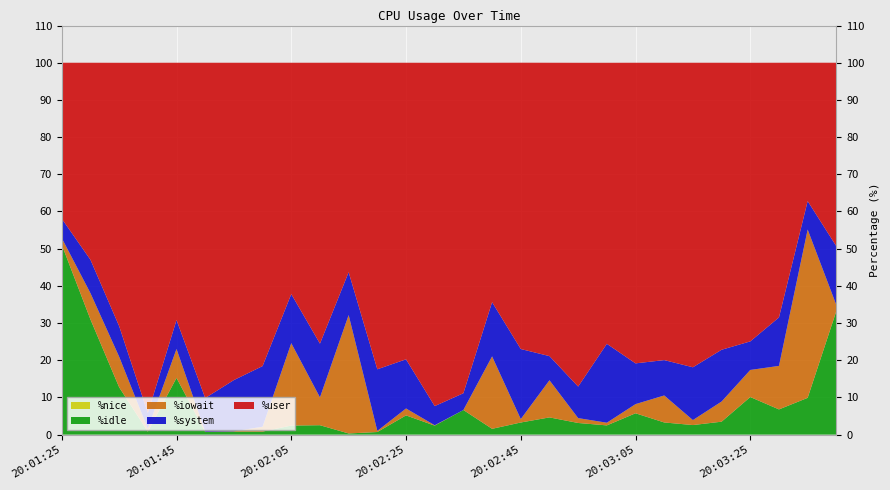

Reading right to left, what are all the values shown in this chart?

%user: 20:03:40=49.3	20:03:35=37.2	20:03:30=68.5	20:03:25=74.9	20:03:20=77.2	20:03:15=81.9	20:03:10=80.0	20:03:05=80.8	20:03:00=75.6	20:02:55=87.1	20:02:50=78.9	20:02:45=77.0	20:02:40=64.4	20:02:35=88.9	20:02:30=92.3	20:02:25=79.8	20:02:20=82.4	20:02:15=56.3	20:02:10=75.5	20:02:05=62.2	20:02:00=81.6	20:01:55=85.3	20:01:50=90.2	20:01:45=69.2	20:01:40=94.2	20:01:35=70.8	20:01:30=53.0	20:01:25=41.9
%system: 20:03:40=15.8	20:03:35=7.7	20:03:30=13.0	20:03:25=7.7	20:03:20=13.9	20:03:15=14.2	20:03:10=9.5	20:03:05=11.0	20:03:00=21.2	20:02:55=8.5	20:02:50=6.5	20:02:45=18.8	20:02:40=14.6	20:02:35=4.5	20:02:30=5.2	20:02:25=13.2	20:02:20=16.6	20:02:15=11.5	20:02:10=14.5	20:02:05=13.2	20:02:00=16.3	20:01:55=13.8	20:01:50=9.0	20:01:45=7.8	20:01:40=4.2	20:01:35=8.2	20:01:30=9.0	20:01:25=5.2
%iowait: 20:03:40=1.6	20:03:35=45.3	20:03:30=11.7	20:03:25=7.3	20:03:20=5.4	20:03:15=1.3	20:03:10=7.3	20:03:05=2.5	20:03:00=0.7	20:02:55=1.3	20:02:50=10.0	20:02:45=0.9	20:02:40=19.5	20:02:35=0.0	20:02:30=0.1	20:02:25=1.9	20:02:20=0.3	20:02:15=31.8	20:02:10=7.5	20:02:05=22.1	20:02:00=1.3	20:01:55=0.1	20:01:50=0.1	20:01:45=7.8	20:01:40=0.8	20:01:35=8.2	20:01:30=7.1	20:01:25=1.8
%idle: 20:03:40=33.2	20:03:35=9.9	20:03:30=6.8	20:03:25=10.1	20:03:20=3.5	20:03:15=2.6	20:03:10=3.3	20:03:05=5.7	20:03:00=2.5	20:02:55=3.1	20:02:50=4.6	20:02:45=3.3	20:02:40=1.6	20:02:35=6.6	20:02:30=2.4	20:02:25=5.2	20:02:20=0.7	20:02:15=0.3	20:02:10=2.5	20:02:05=2.4	20:02:00=0.8	20:01:55=0.8	20:01:50=0.7	20:01:45=15.2	20:01:40=0.8	20:01:35=12.7	20:01:30=31.0	20:01:25=51.0
%nice: 20:03:40=0.0	20:03:35=0.0	20:03:30=0.0	20:03:25=0.0	20:03:20=0.0	20:03:15=0.0	20:03:10=0.0	20:03:05=0.0	20:03:00=0.0	20:02:55=0.0	20:02:50=0.0	20:02:45=0.0	20:02:40=0.0	20:02:35=0.0	20:02:30=0.0	20:02:25=0.0	20:02:20=0.0	20:02:15=0.0	20:02:10=0.0	20:02:05=0.0	20:02:00=0.0	20:01:55=0.0	20:01:50=0.0	20:01:45=0.0	20:01:40=0.0	20:01:35=0.0	20:01:30=0.0	20:01:25=0.0